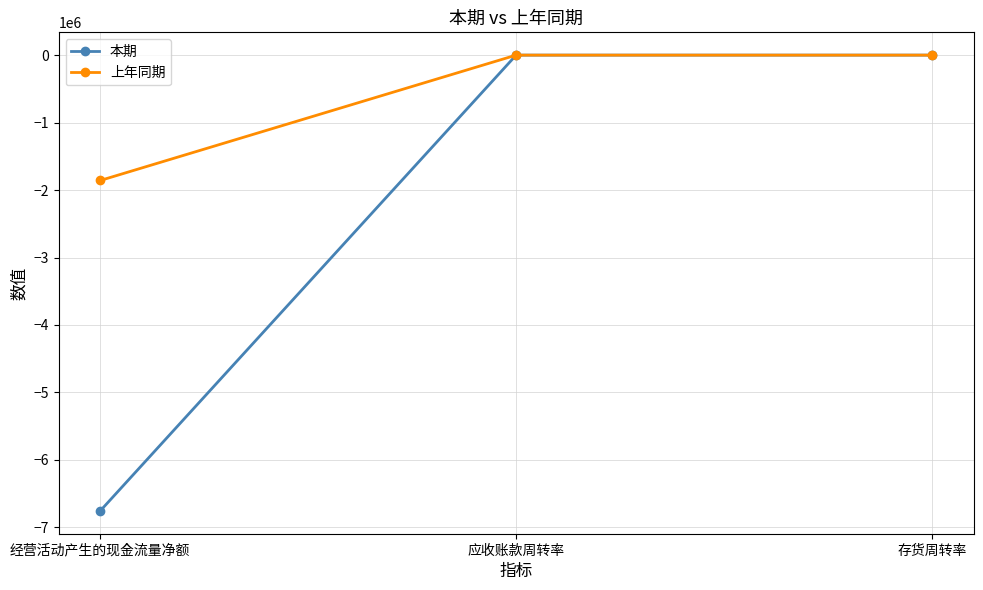

At which label is 本期 closest to -3378080?

应收账款周转率